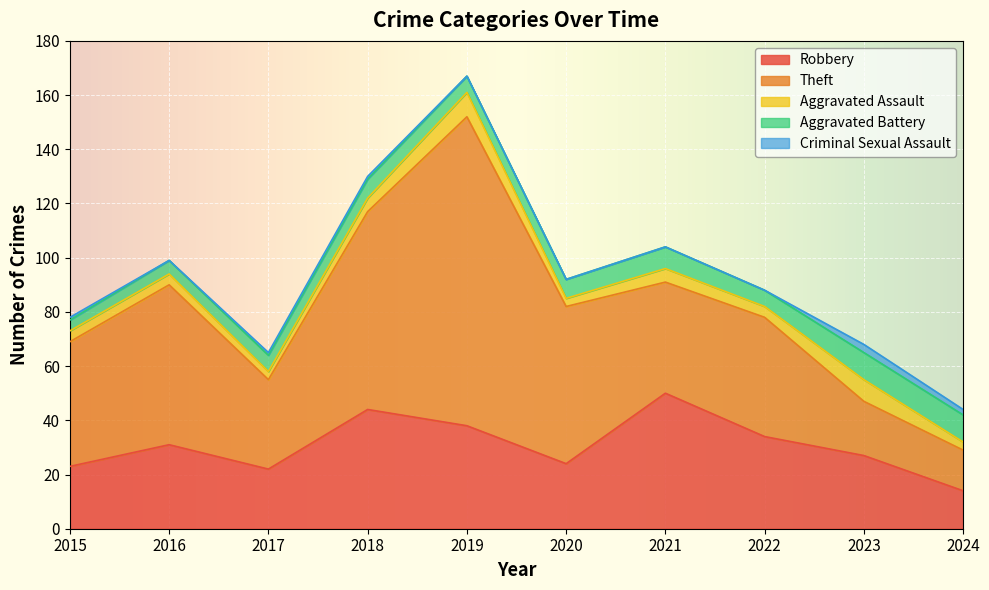

What is the average value of the Criminal Sexual Assault series?

1